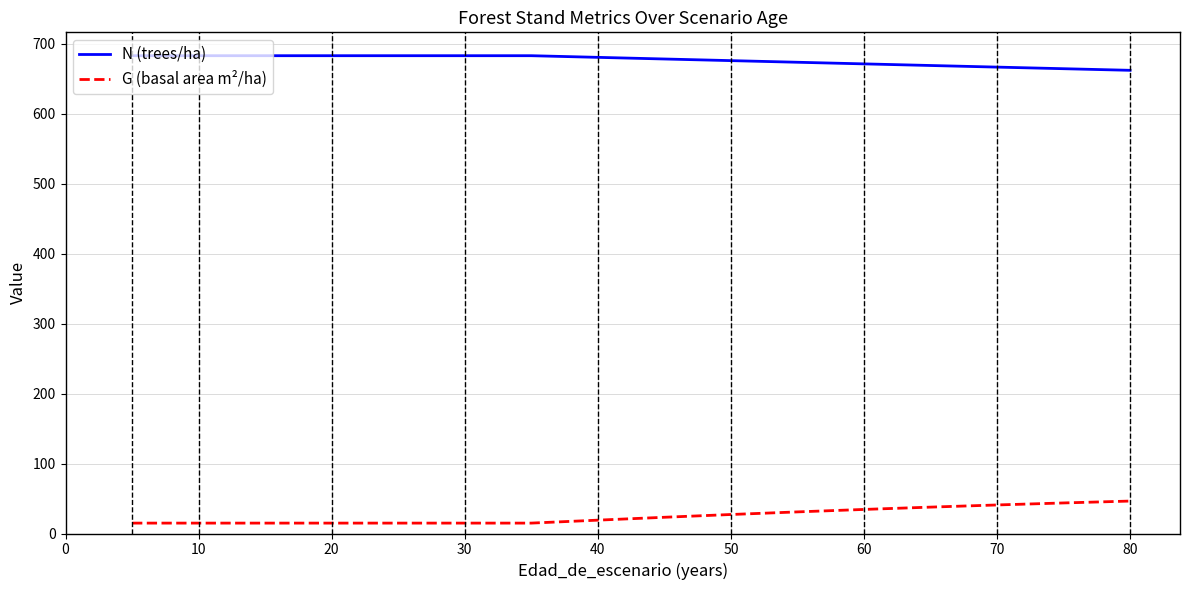

True or false: N (trees/ha) and G (basal area m²/ha) intersect in this chart.

False